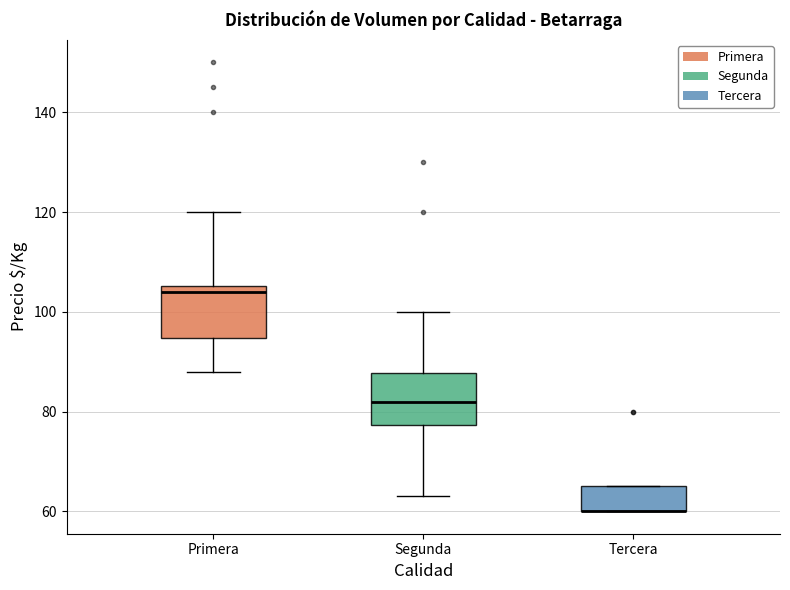

Reading left to right, transcribe this box plot: for each box, give where its median line is, the range the box spans, and where its two whiskers end, as read against the y-axis. The values are not printed on the chart, so give them approximately, as read against the axis.

Primera: median 104, box 94 to 106, whiskers 88 to 120
Segunda: median 82, box 78 to 88, whiskers 64 to 100
Tercera: median 60 (drawn on the box's lower edge), box 60 to 66, whiskers 60 to 66